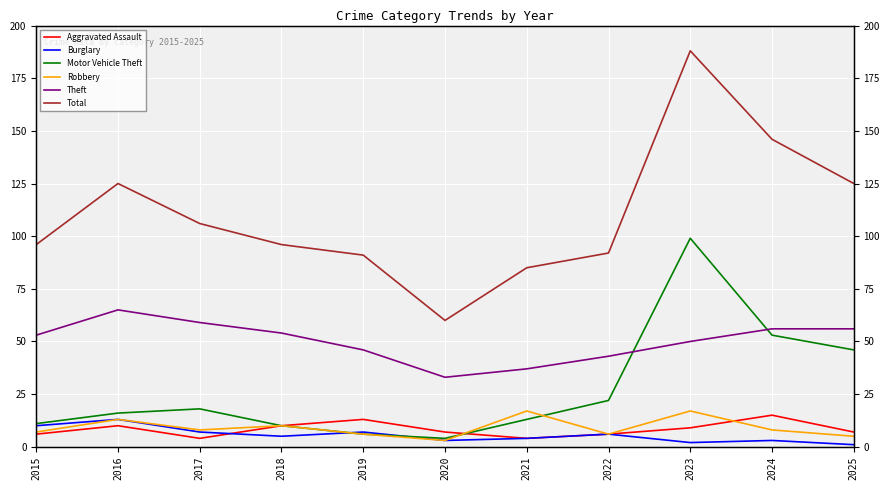

Where do Robbery and Aggravated Assault first cross each other?

2020 and 2021